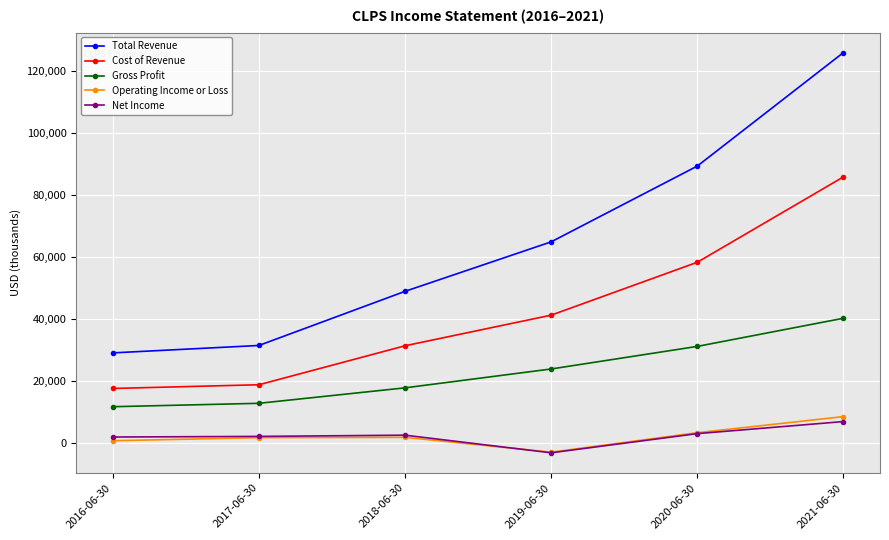

Which series has the widest spread of values?

Total Revenue